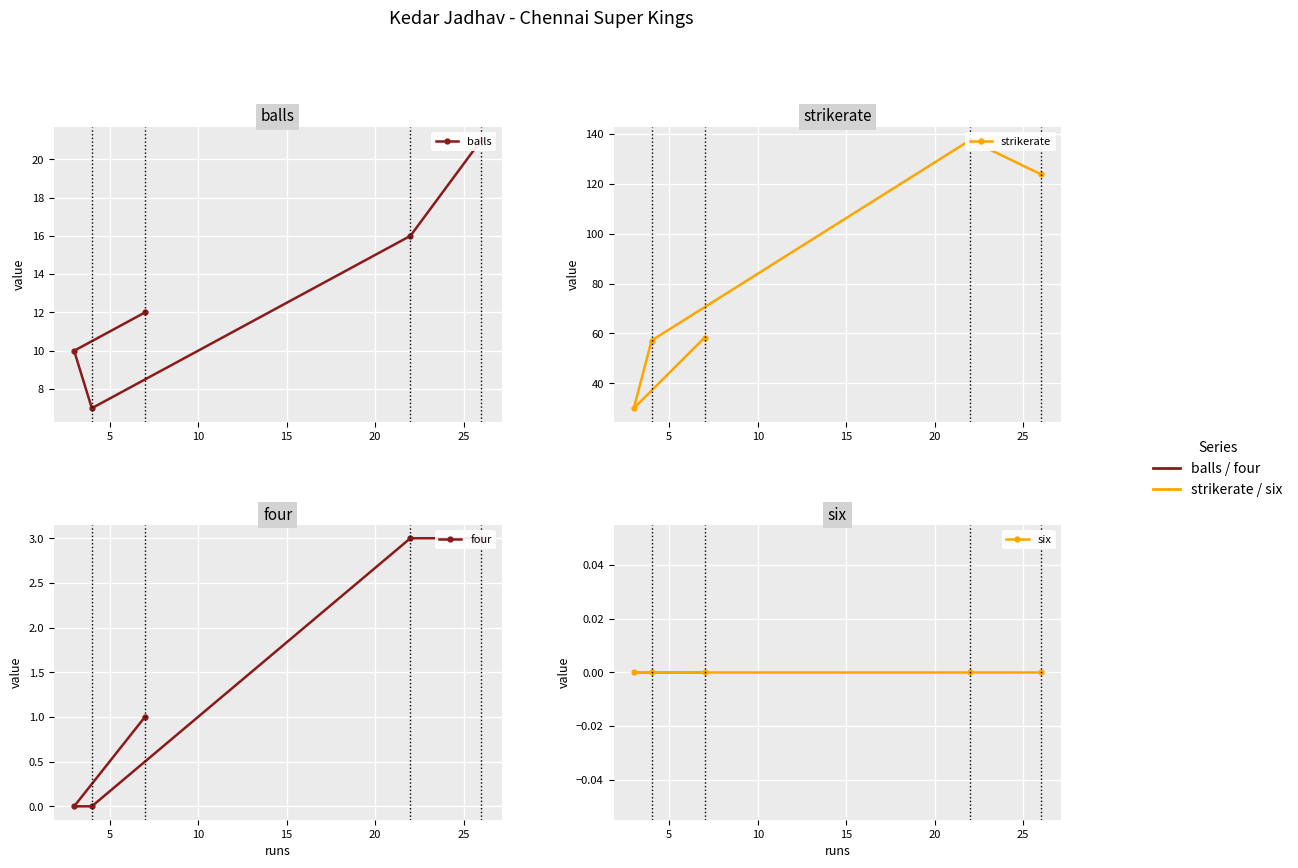

Reading left to right, list all the values displayed in this chart.

balls: 21.0	16.0	7.0	10.0	12.0
strikerate: 123.8	137.5	57.1	30.0	58.3
four: 3.0	3.0	0.0	0.0	1.0
six: 0.0	0.0	0.0	0.0	0.0